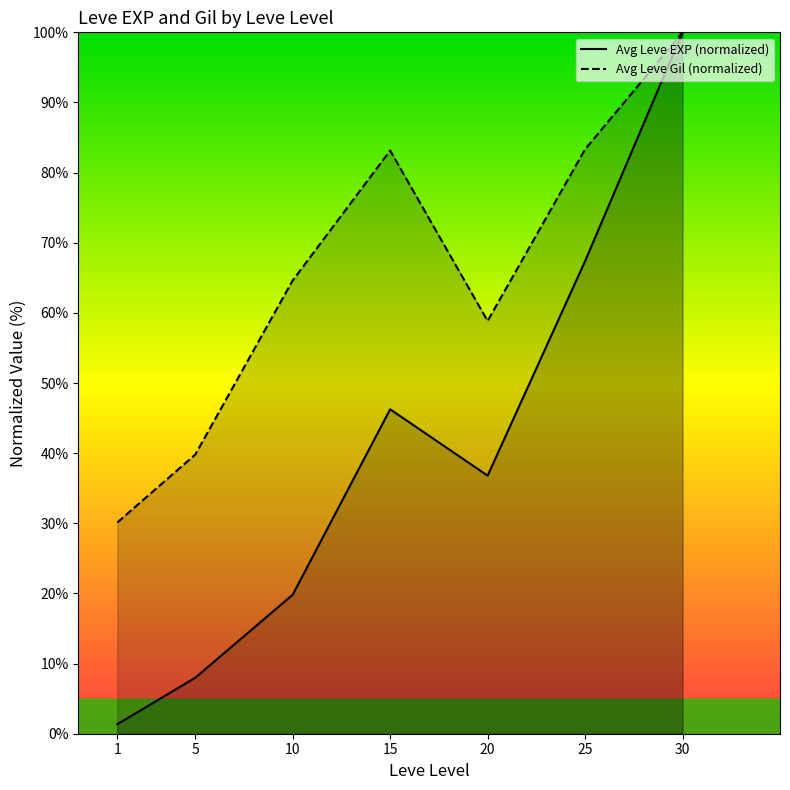

At which label does Avg Leve Gil (normalized) reach its peak?

30